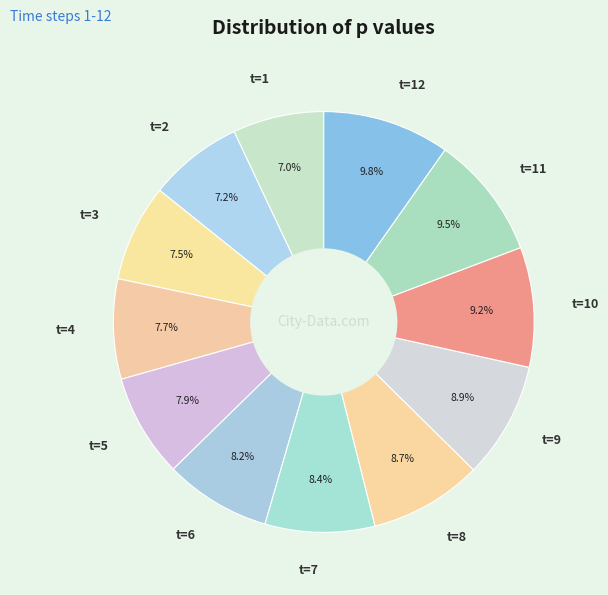

To the nearest percent, what is the combined percentage of t=1 and t=11?

16%